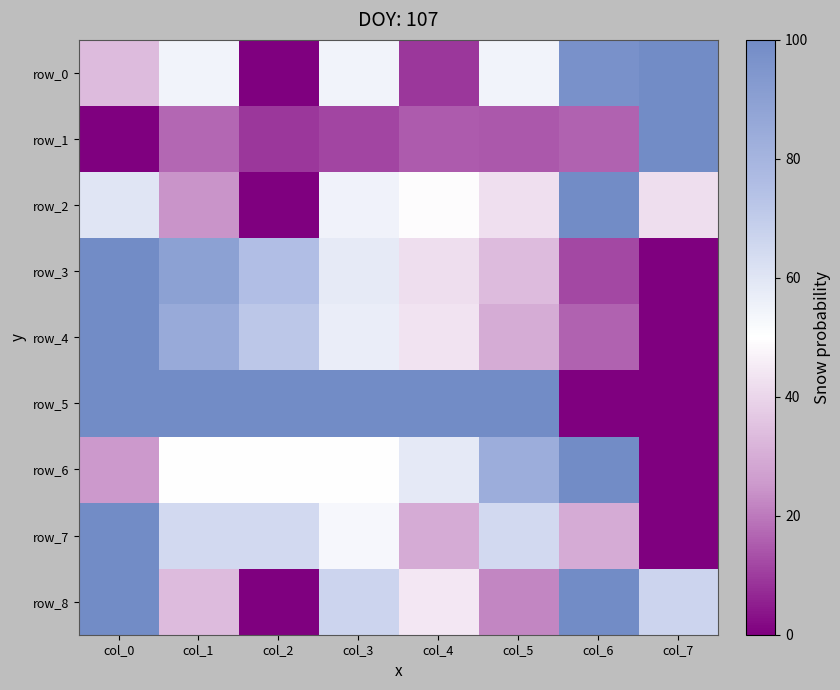

List the labels in order of row_1 value, smallest first.

col_0, col_2, col_3, col_5, col_4, col_6, col_1, col_7